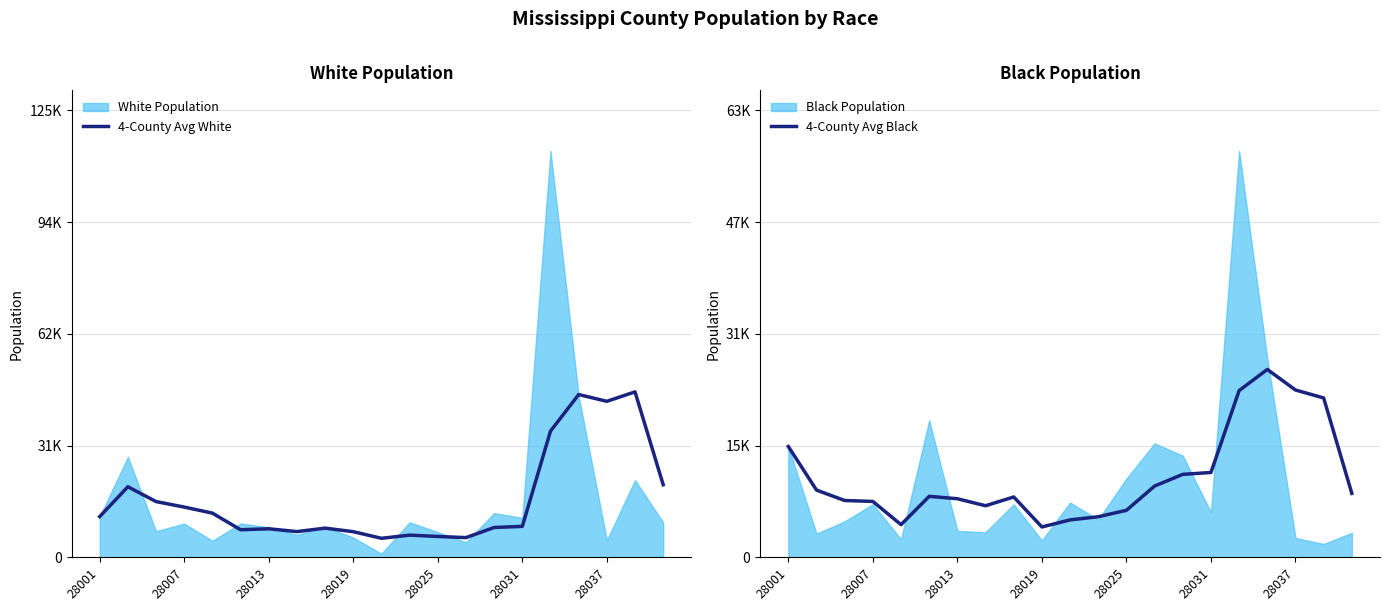

Between 14 and 15, which series saw the biggest shift?

4-County Avg White